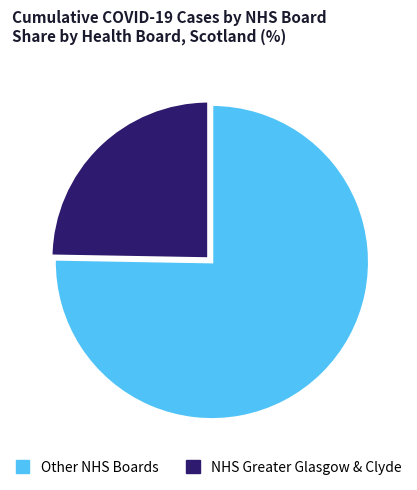

How many slices are in this pie chart?

2